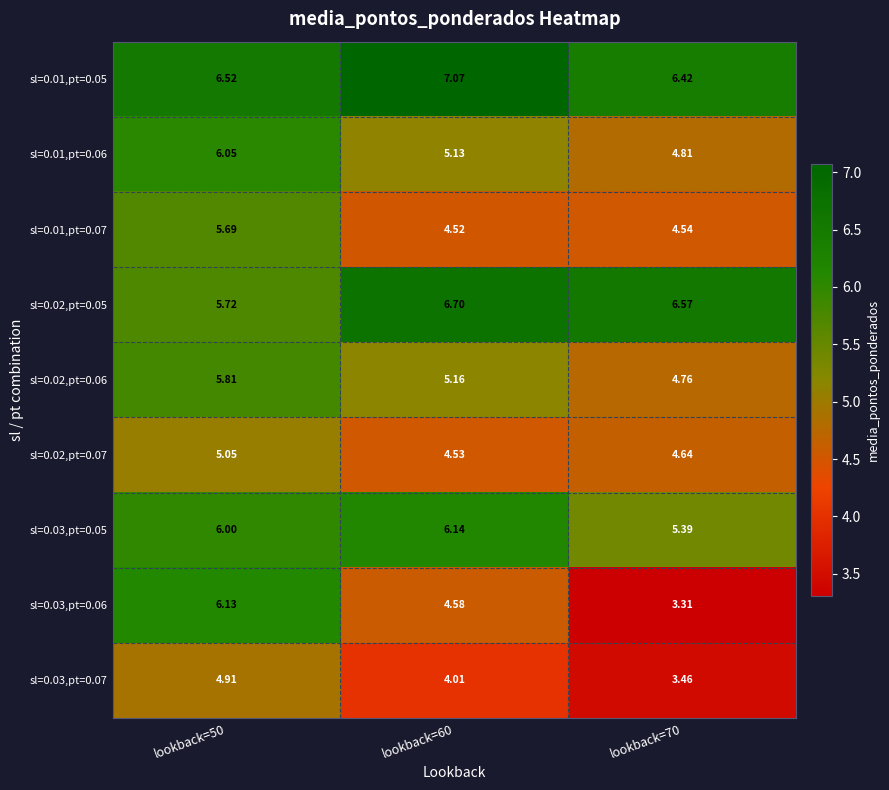

Is the value of sl=0.02,pt=0.05 at lookback=50 greater than the value of sl=0.01,pt=0.05 at lookback=60?

No